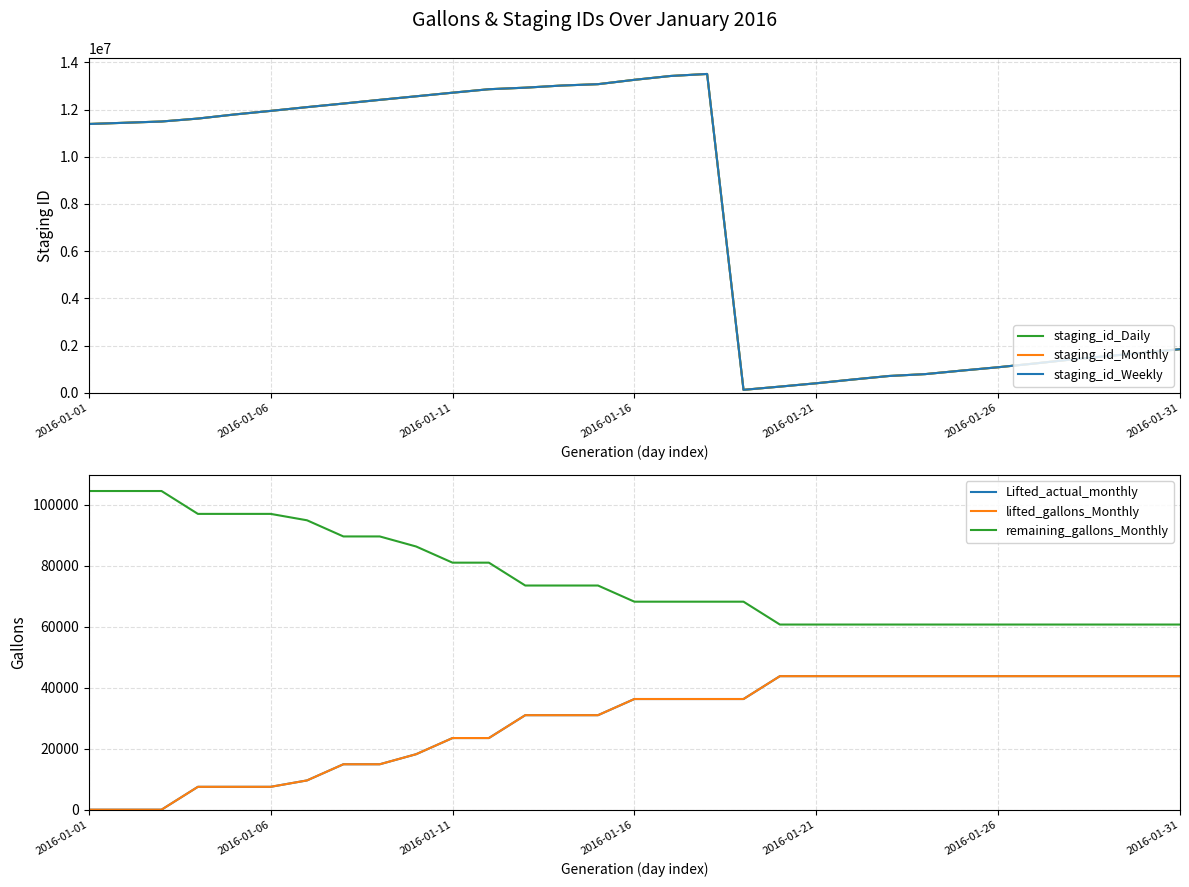

True or false: staging_id_Monthly and lifted_gallons_Monthly intersect in this chart.

False